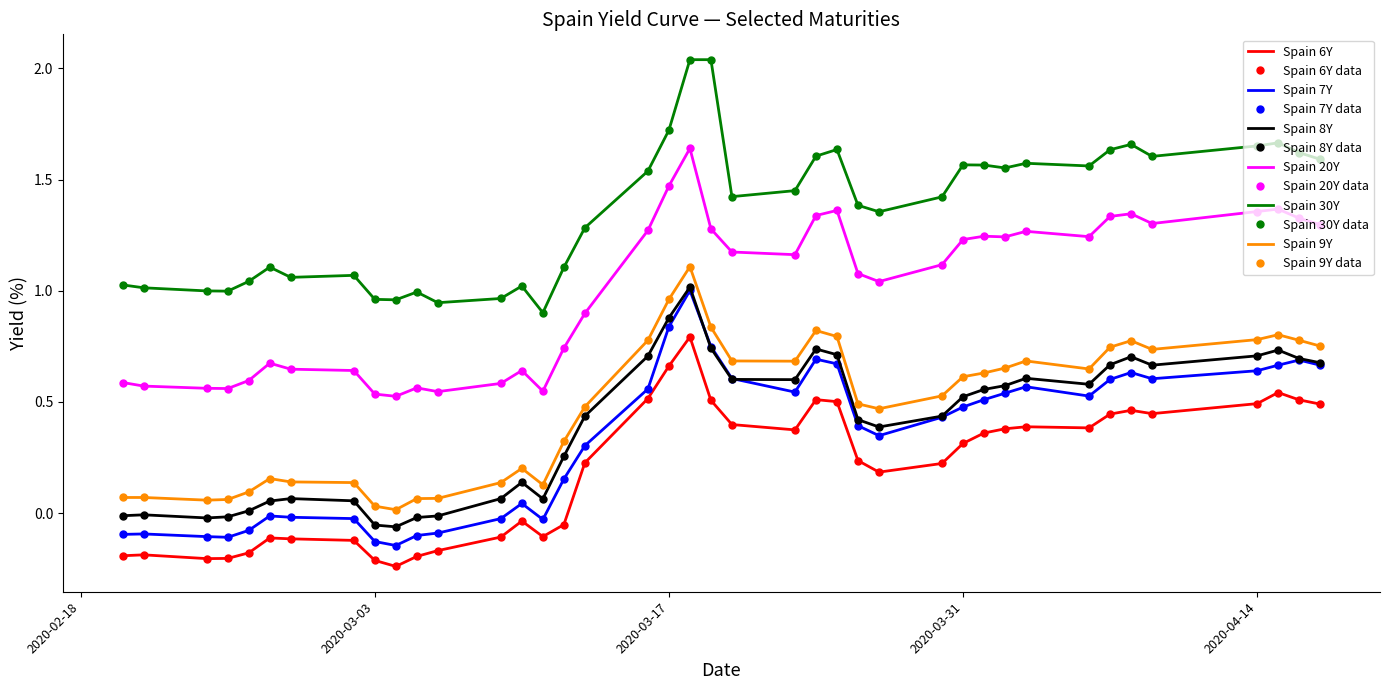

Which series has the largest total across all categories?

Spain 30Y